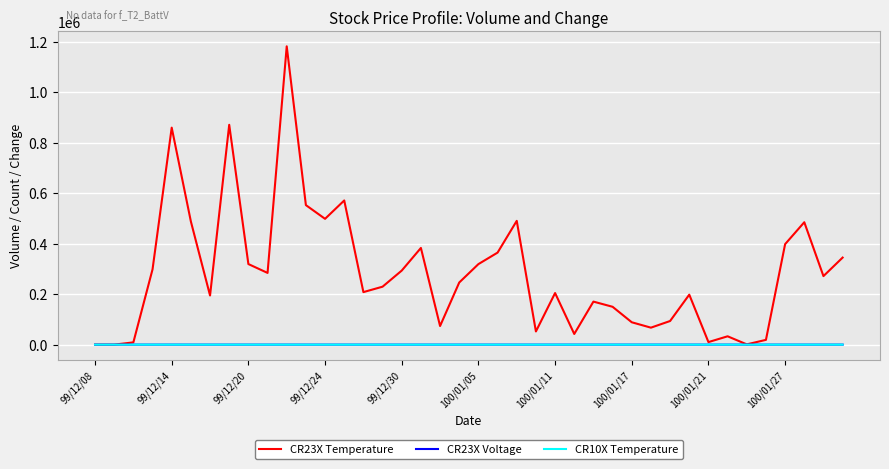

Which series has the largest range (max minus min)?

CR23X Temperature